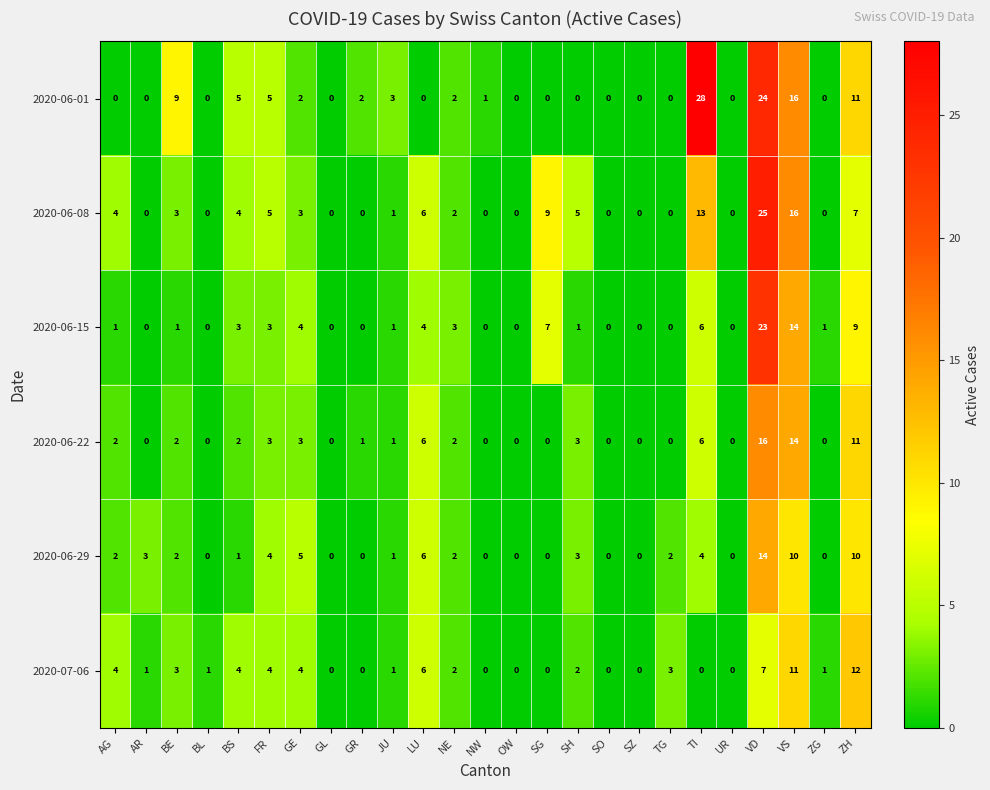

Which series has the largest range (max minus min)?

2020-06-01